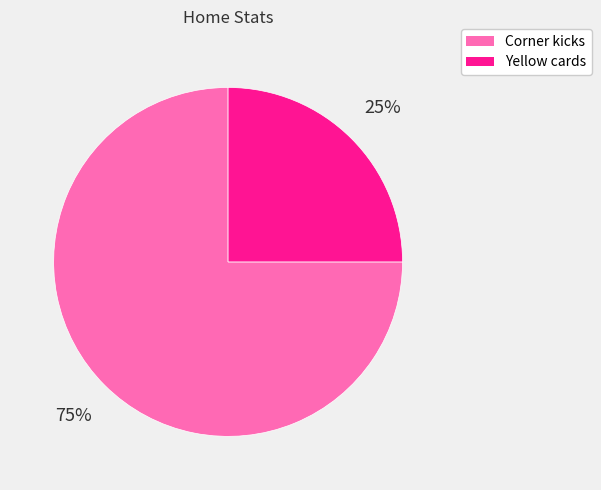

To the nearest percent, what percentage of the pie is Corner kicks?

75%